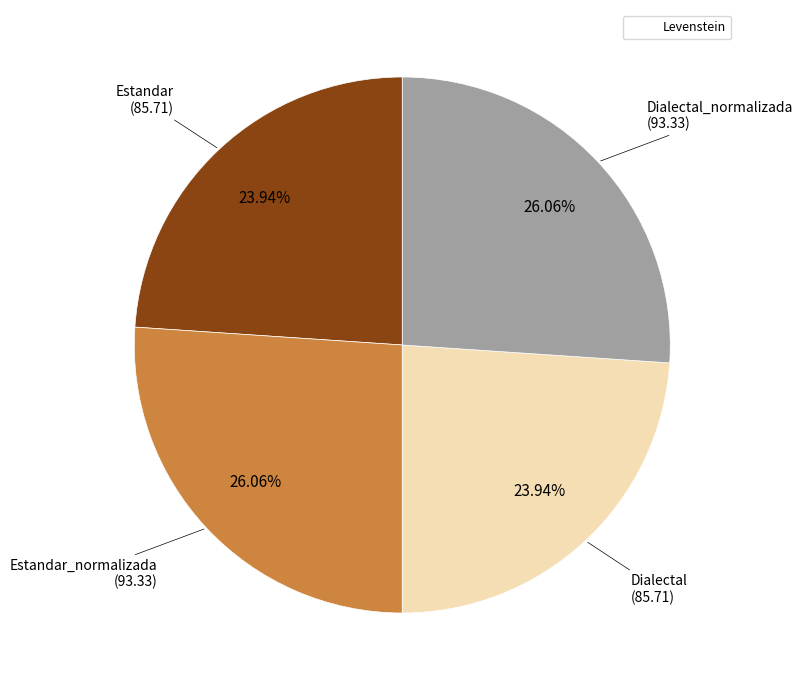

Is there any slice that represents more than half of the pie?

No